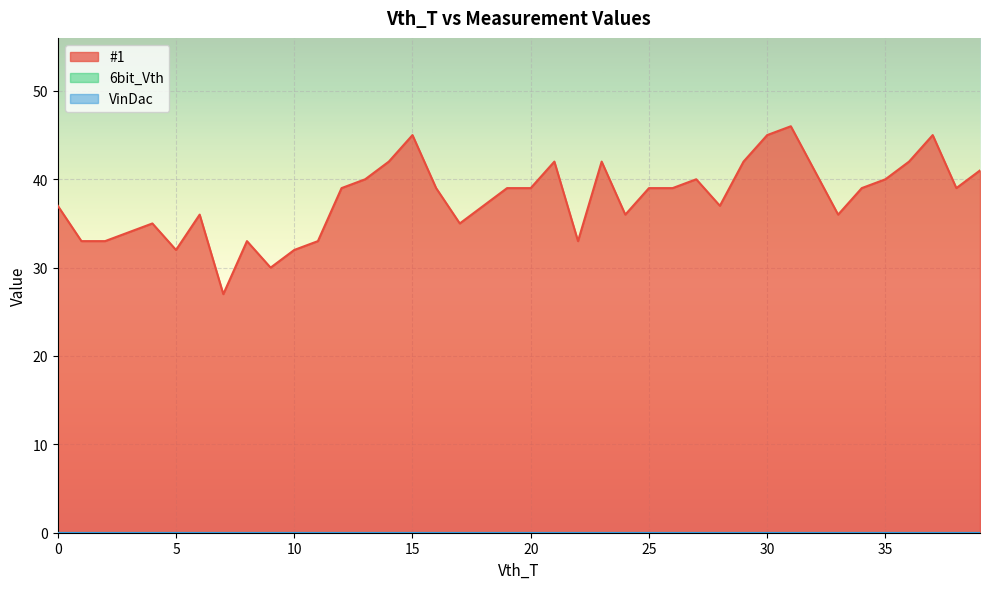

What is the maximum value shown in the chart?

46